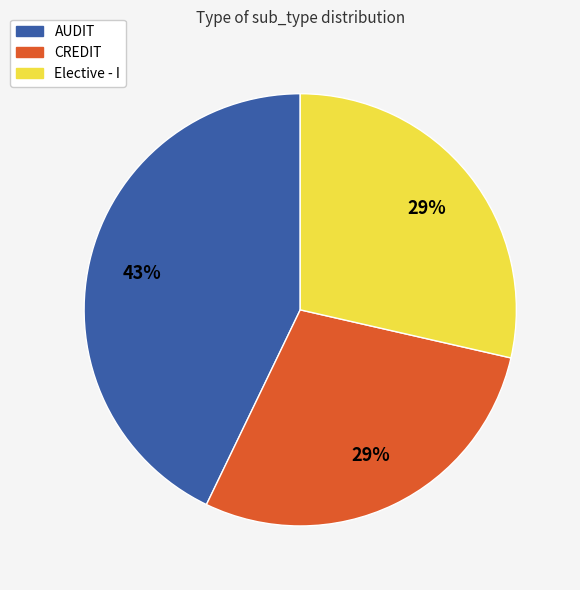

Which category has the biggest portion of the pie?

AUDIT